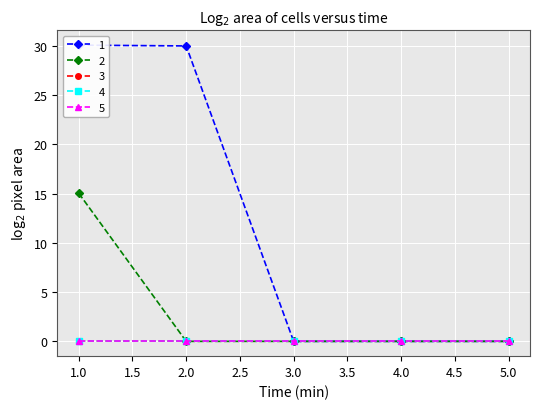

What is the total value across all series at 1?

45.1